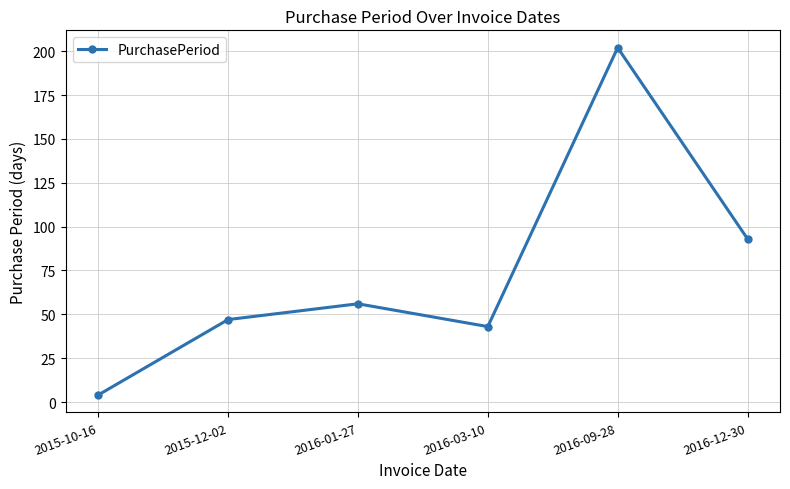

What is the value of the 6th point from the left?

93